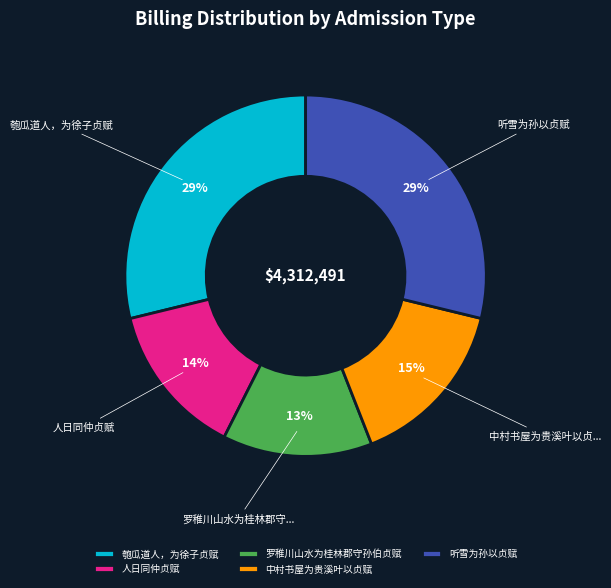

To the nearest percent, what is the combined percentage of 中村书屋为贵溪叶以贞赋 and 人日同仲贞赋?

29%